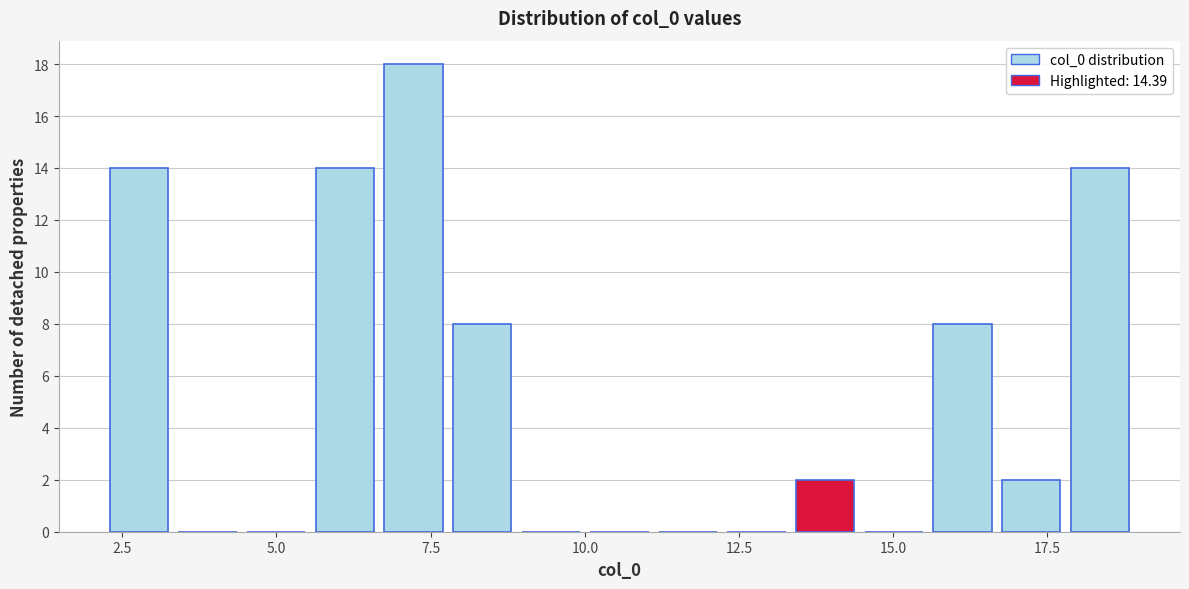

Read against the x-axis, roughly where is the centre of the tallest bar?

7.0